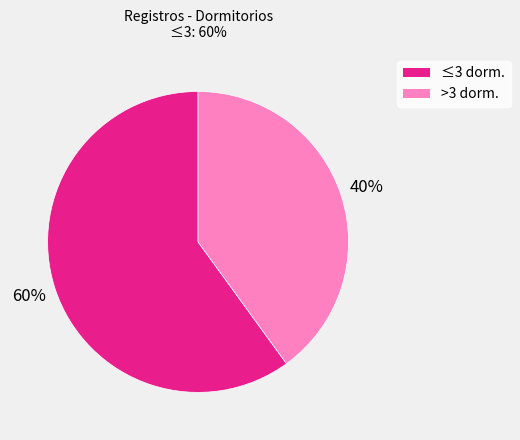

Does >3 dorm. account for over 50% of the chart?

No